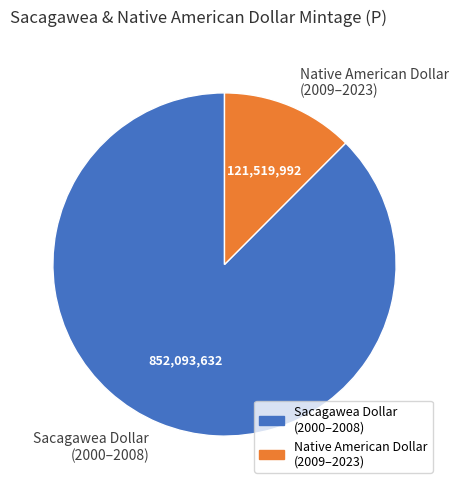

Which slice represents more than half of the pie?

Sacagawea Dollar (2000–2008)